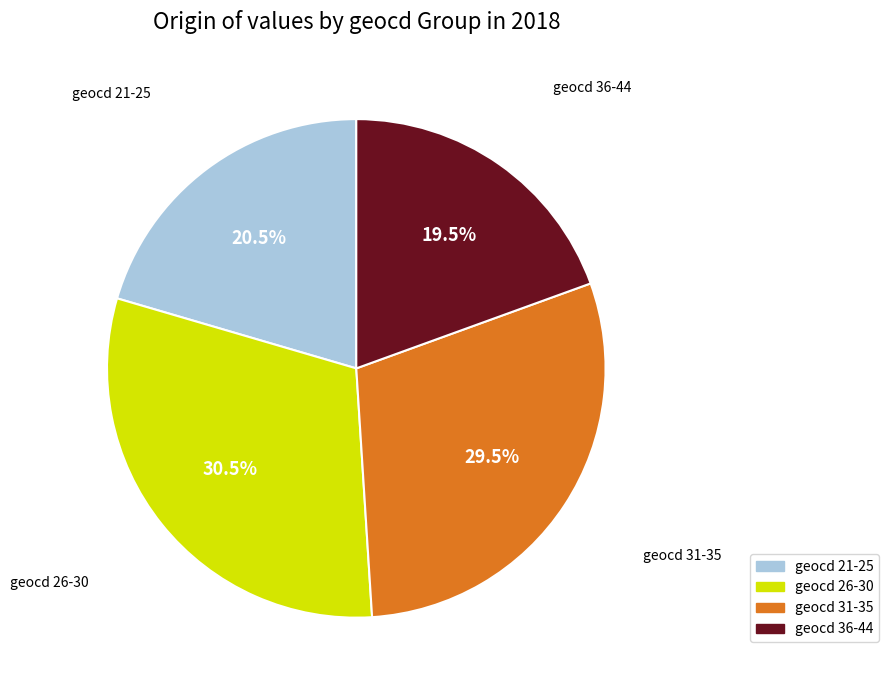

Do geocd 36-44 and geocd 21-25 together represent more than half of the pie?

No